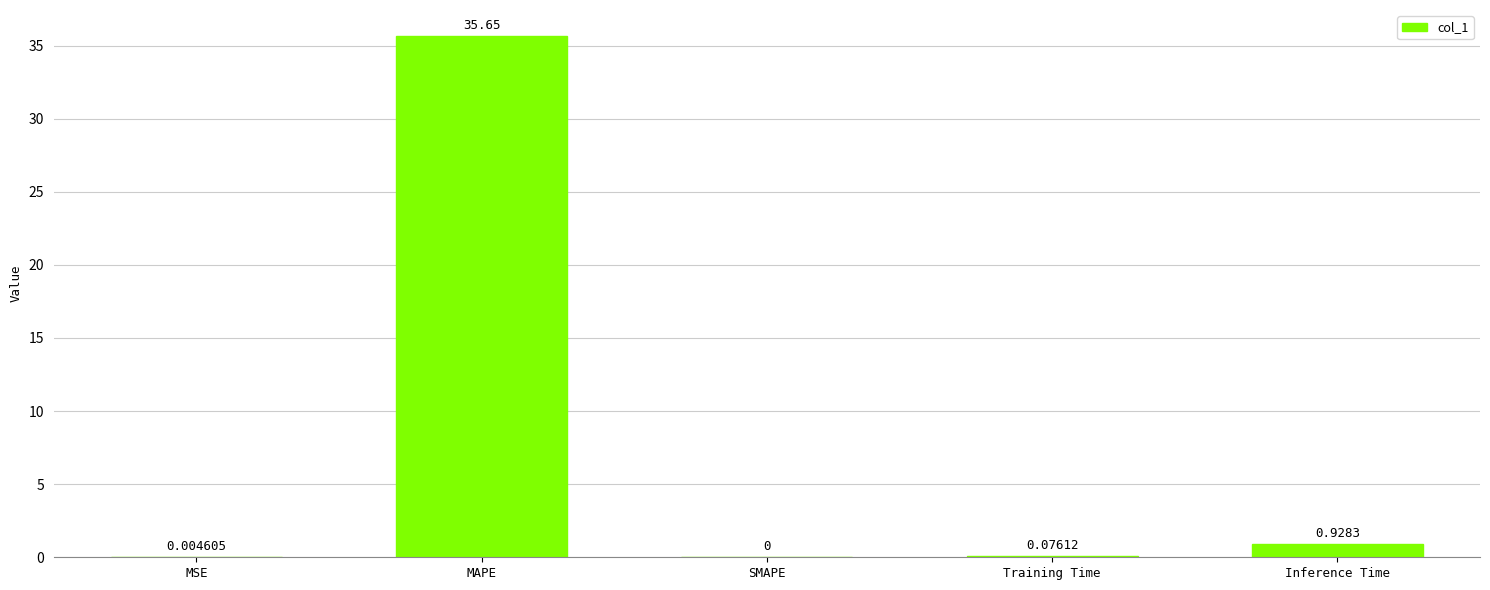

Which label corresponds to the largest value in the chart?

MAPE